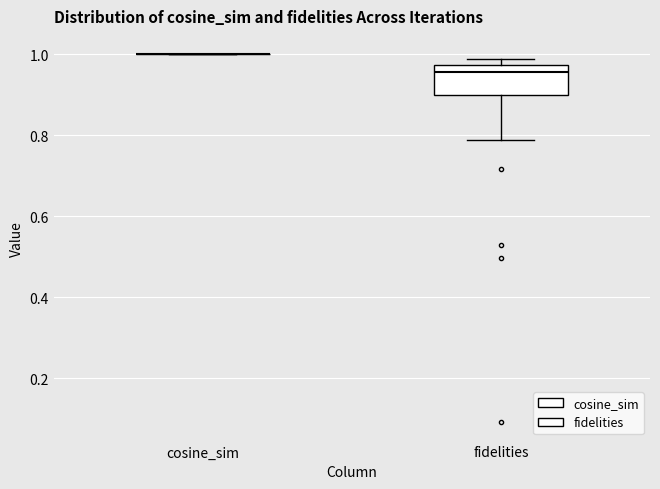

Reading left to right, read every box against the y-axis: the position of its median line, the range the box covers, and the ends of its whiskers. The values are not printed on the chart, so give them approximately, as read against the axis.

cosine_sim: box collapsed to a line at 1.00, whiskers 1.00 to 1.00
fidelities: median 0.96, box 0.90 to 0.98, whiskers 0.78 to 0.98 (just above the box's upper edge)